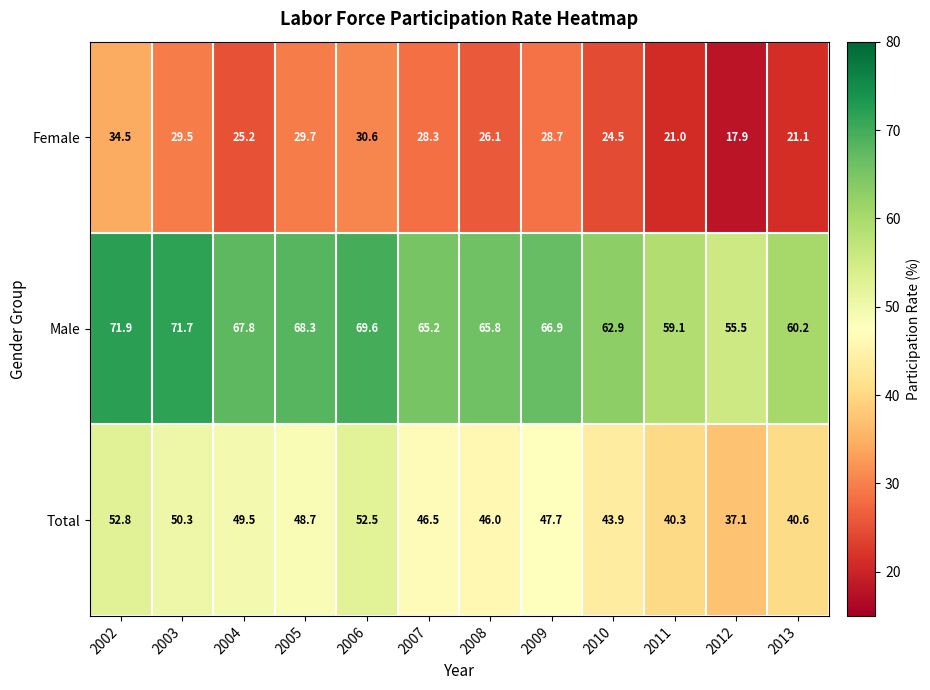

What is the difference between the Male values at 2010 and 2007?

2.3